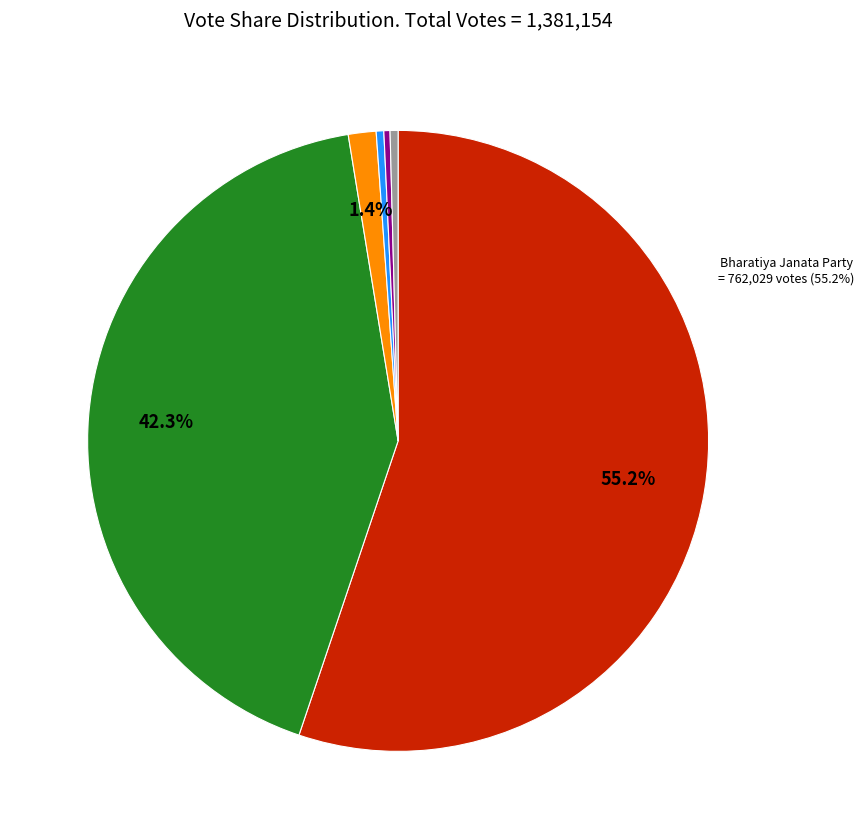

What is the change in value from Karnataka Rashtra Samithi to Bahujan Samaj Party?

-1034